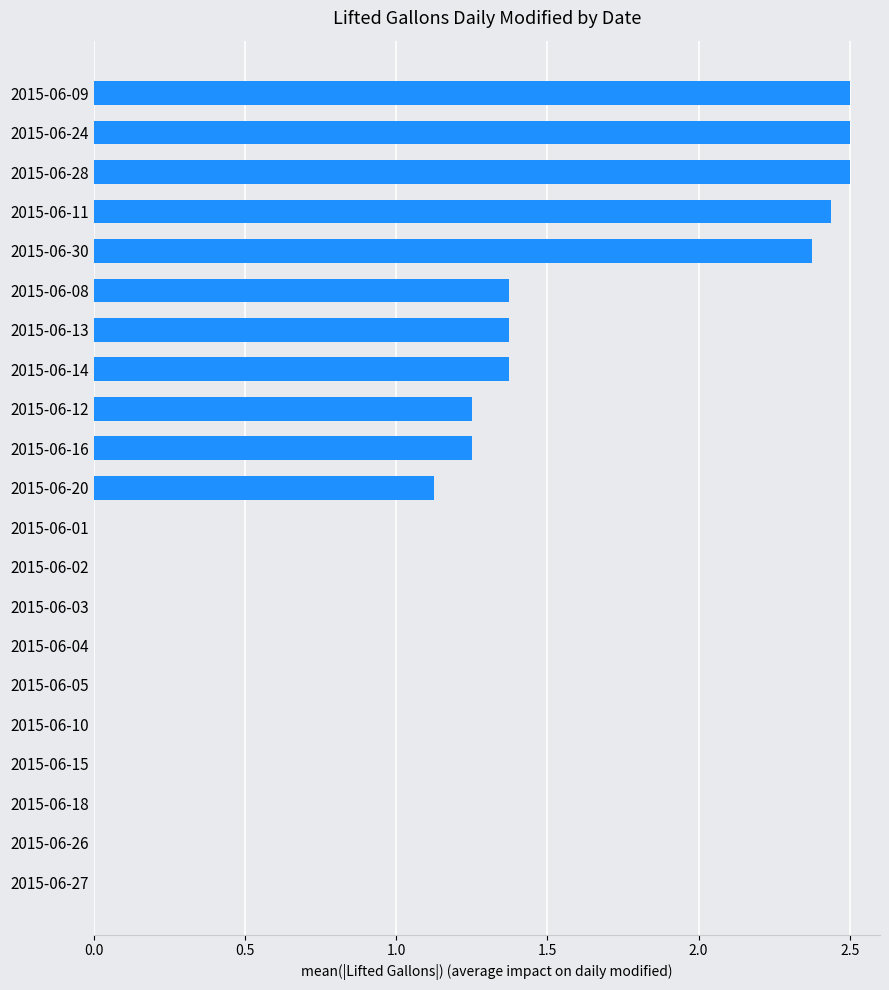

Are the bars grouped side by side (vs. stacked)?

No